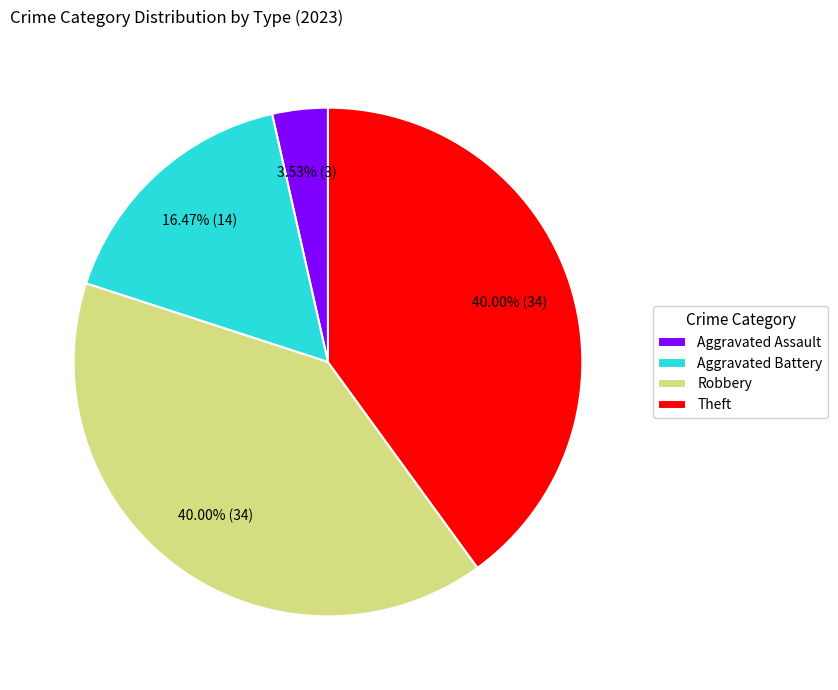

Which category has the smallest portion of the pie?

Aggravated Assault